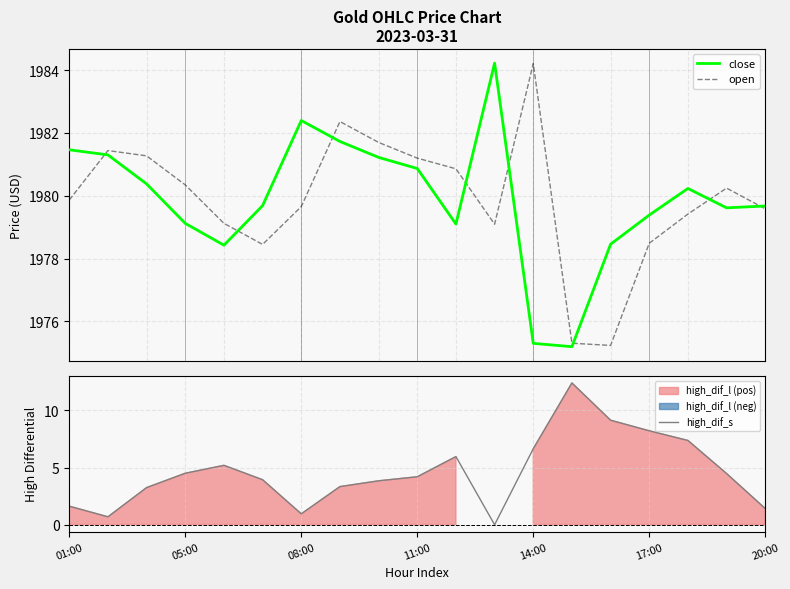

What is the highest value of the close series?

1984.2